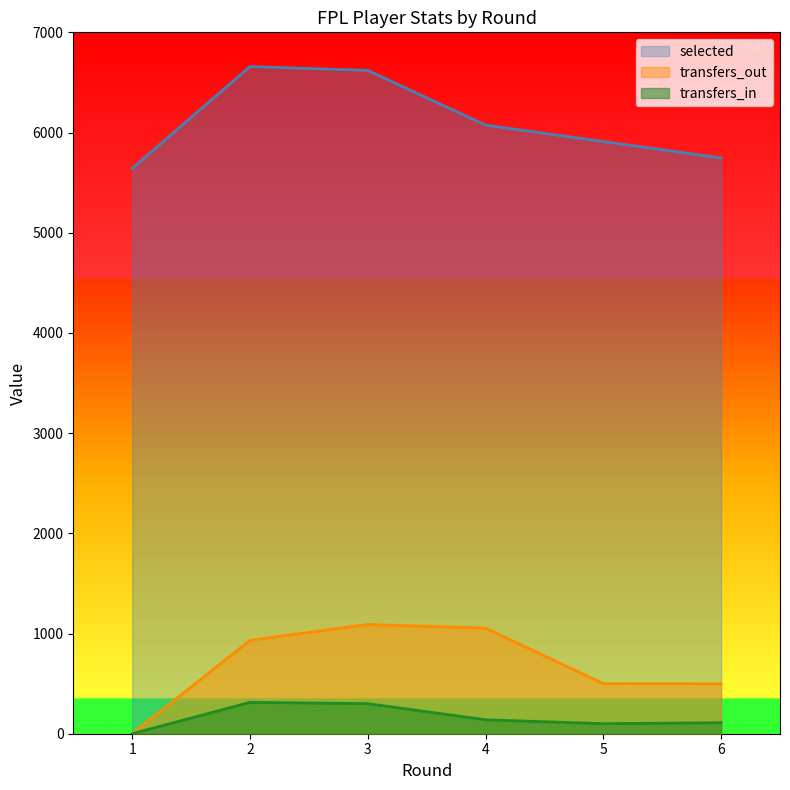

What is the difference between the maximum and second lowest values in the selected series?

912